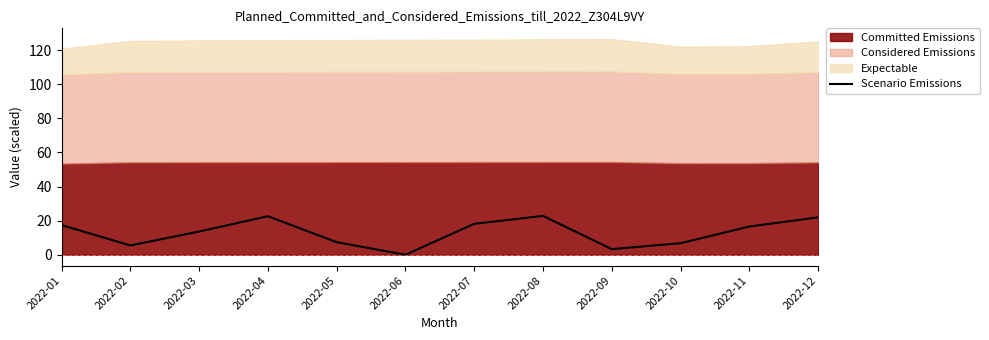

What is the value of the 4th point from the left?

22.6